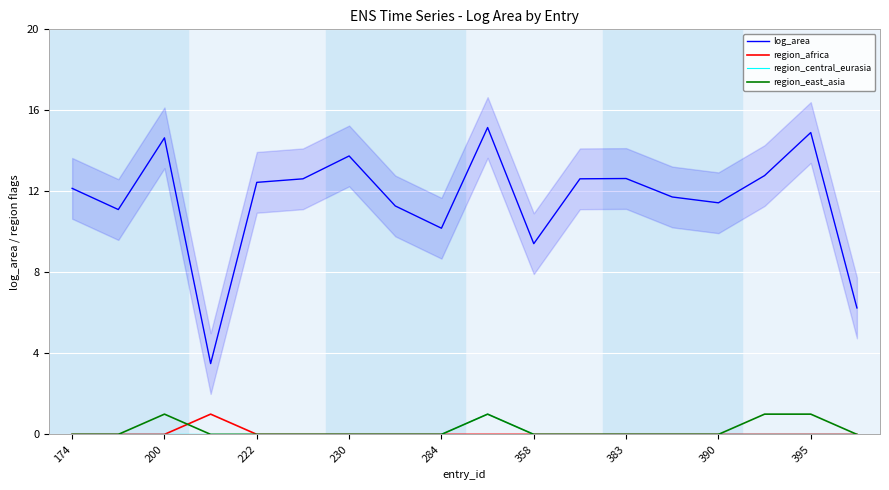

Count the region_east_asia values in the range 0 to 1.

18